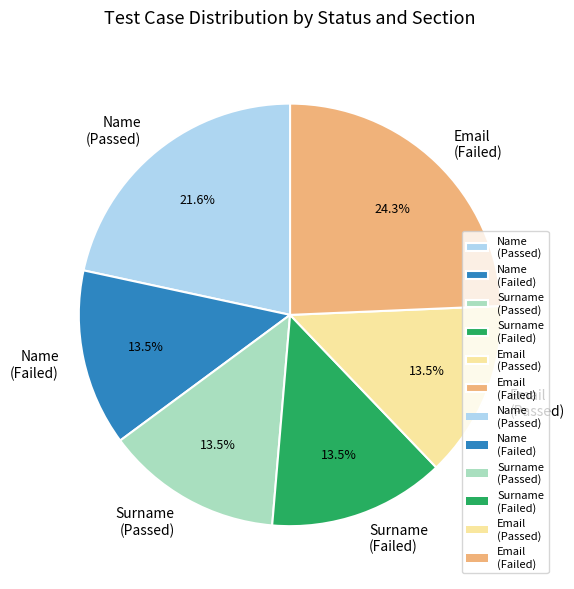

How many segments does this pie chart have?

6